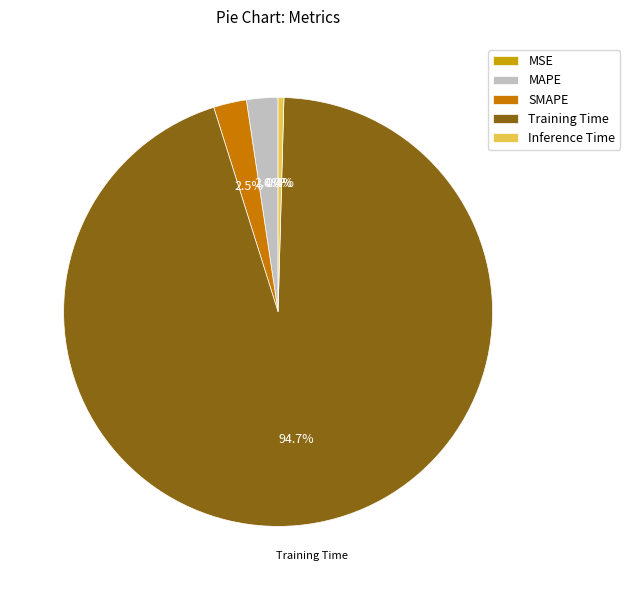

Does MAPE represent more than half of the total?

No